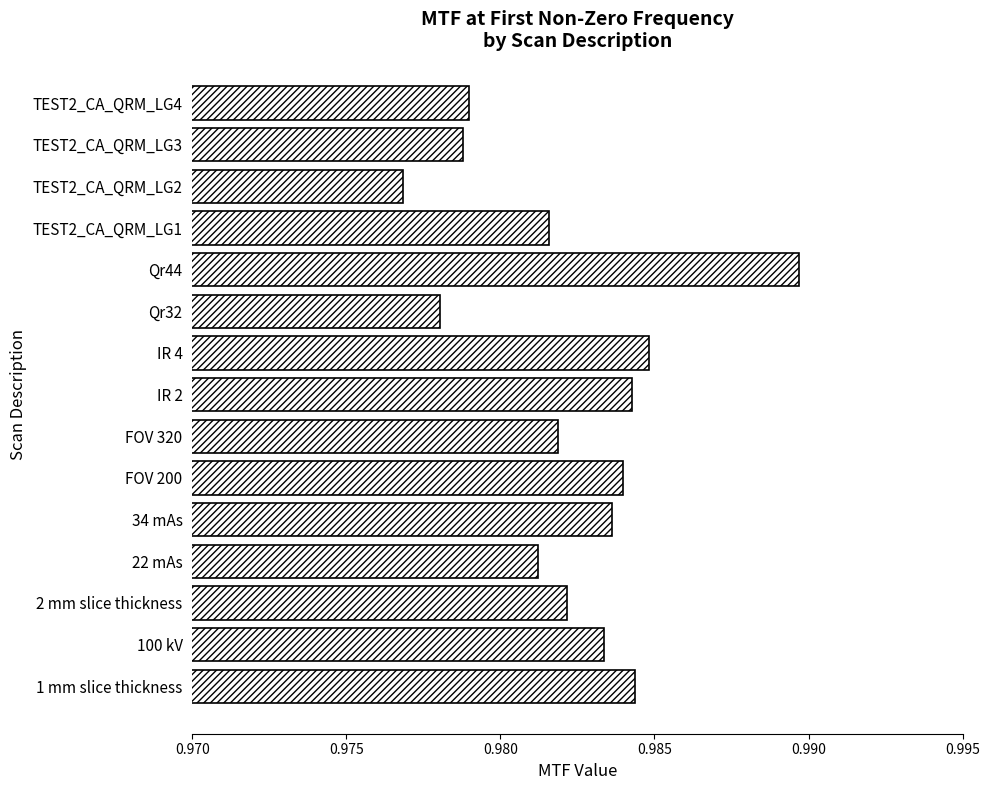

What is the sum of all values?

14.7